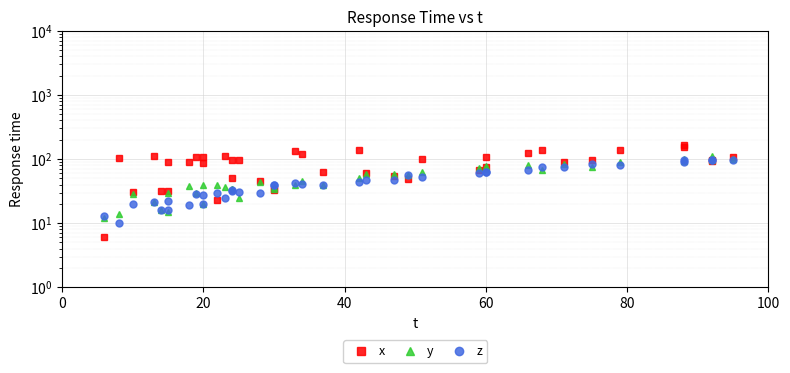

Between which two adjacent categories do y and z first intersect?

0 and 20